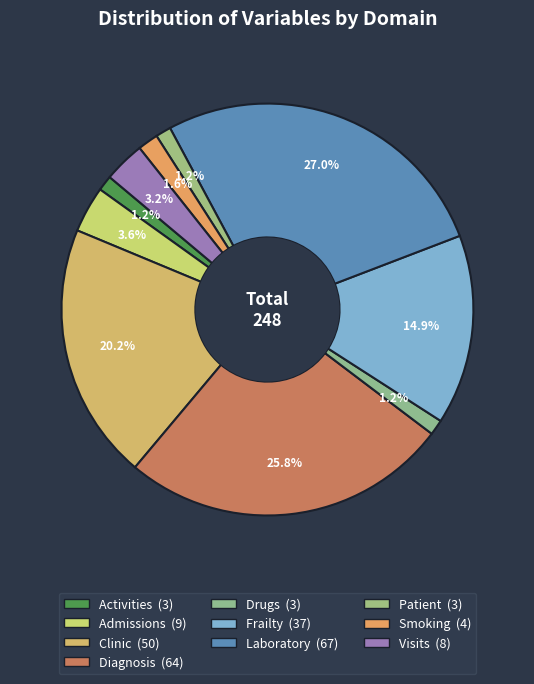

To the nearest percent, what is the combined percentage of Clinic and Smoking?

22%